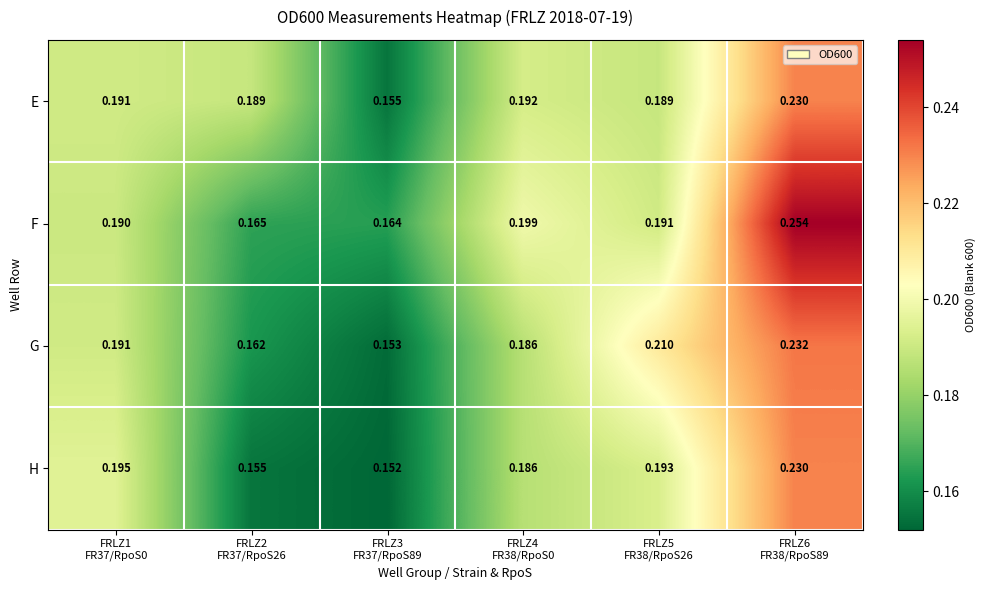

Count the number of categories in the chart.

6